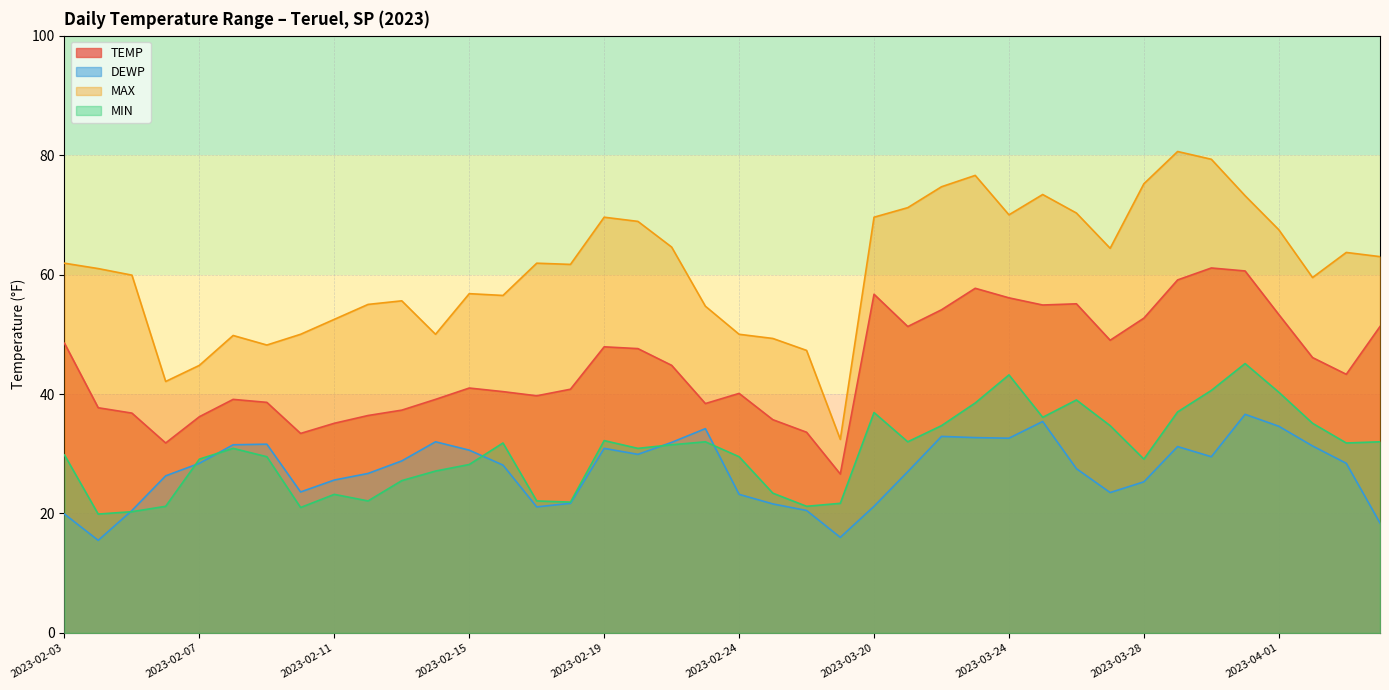

Which has a higher value, 2023-03-27 or 2023-02-15?

2023-03-27